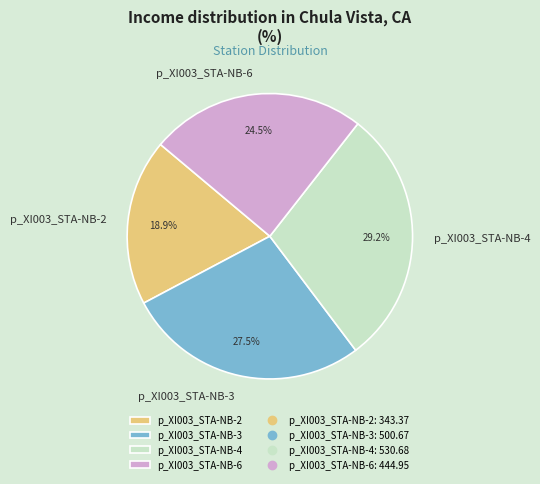

To the nearest percent, what is the difference between the p_XI003_STA-NB-2 and p_XI003_STA-NB-6 slice percentages?

6%